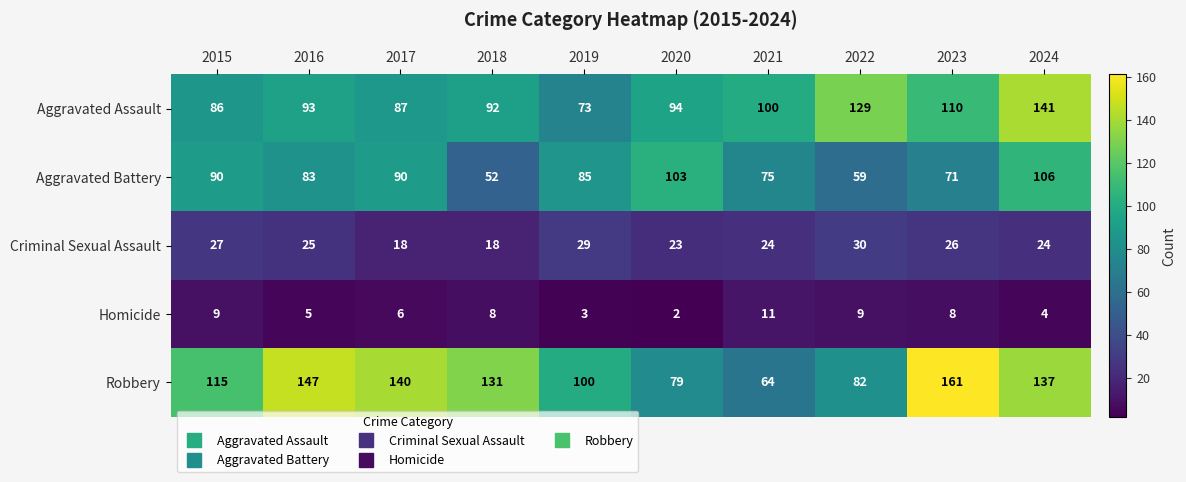

What is the spread (max minus min) of values at 2015?

106